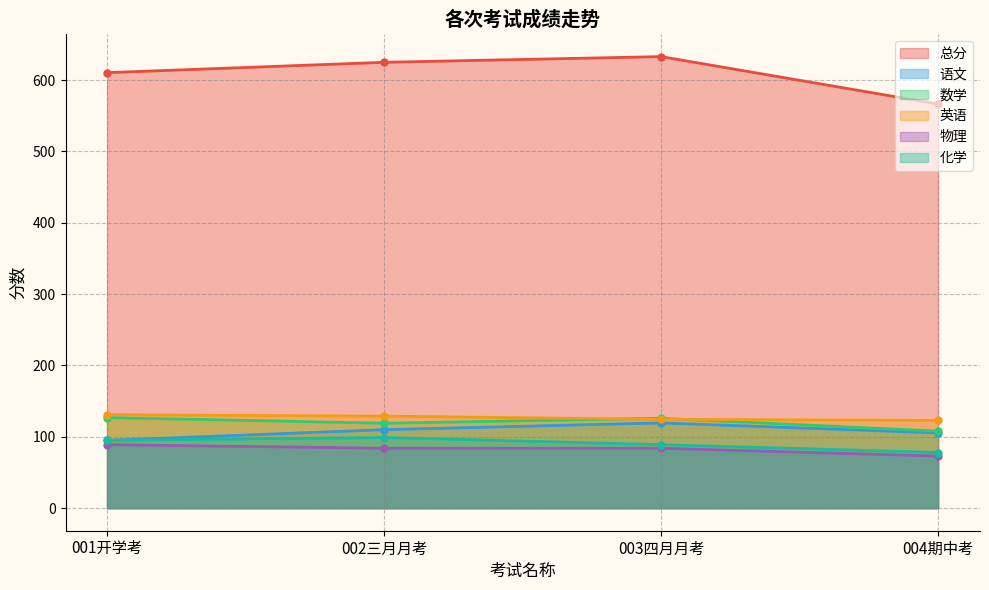

Is the value of 物理 at 001开学考 greater than the value of 语文 at 003四月月考?

No